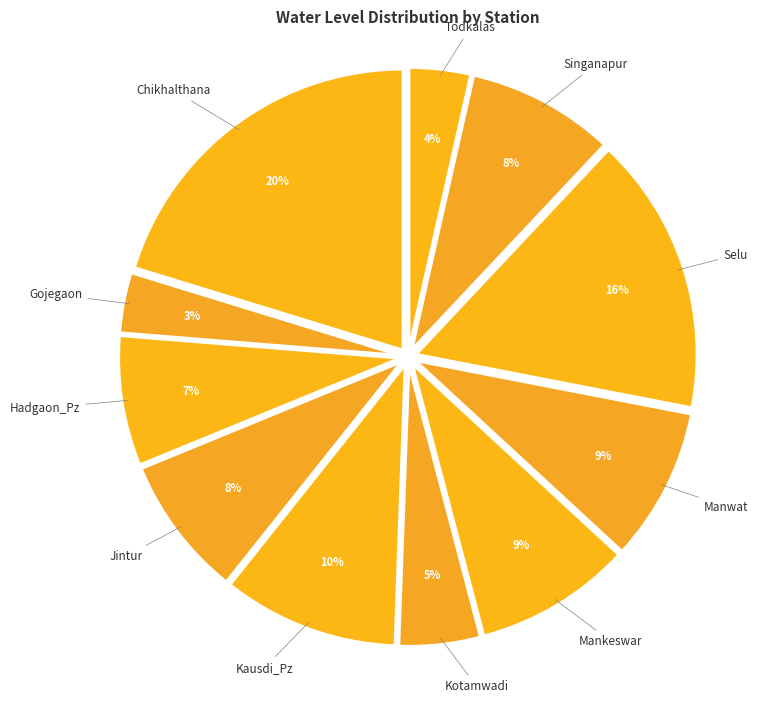

Count the number of slices in the pie.

11